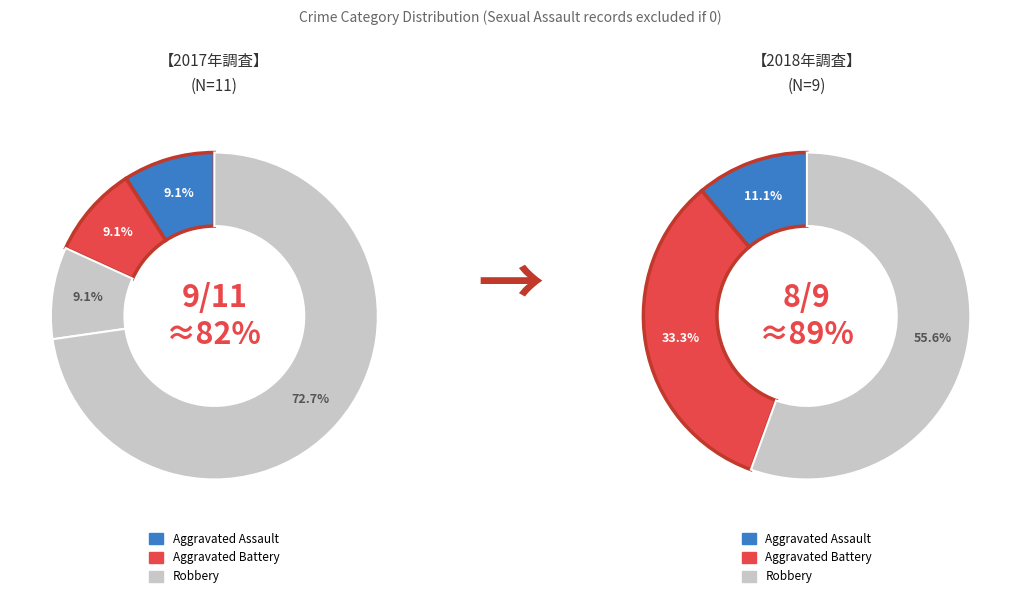

Is there any slice that represents more than half of the pie?

Yes